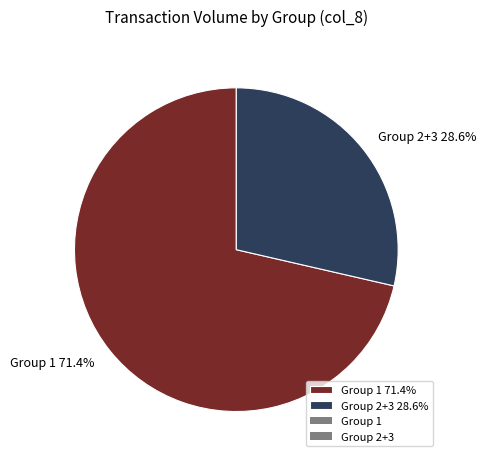

Rank the categories by value from lowest to highest.

Group 2+3 28.6%, Group 1 71.4%